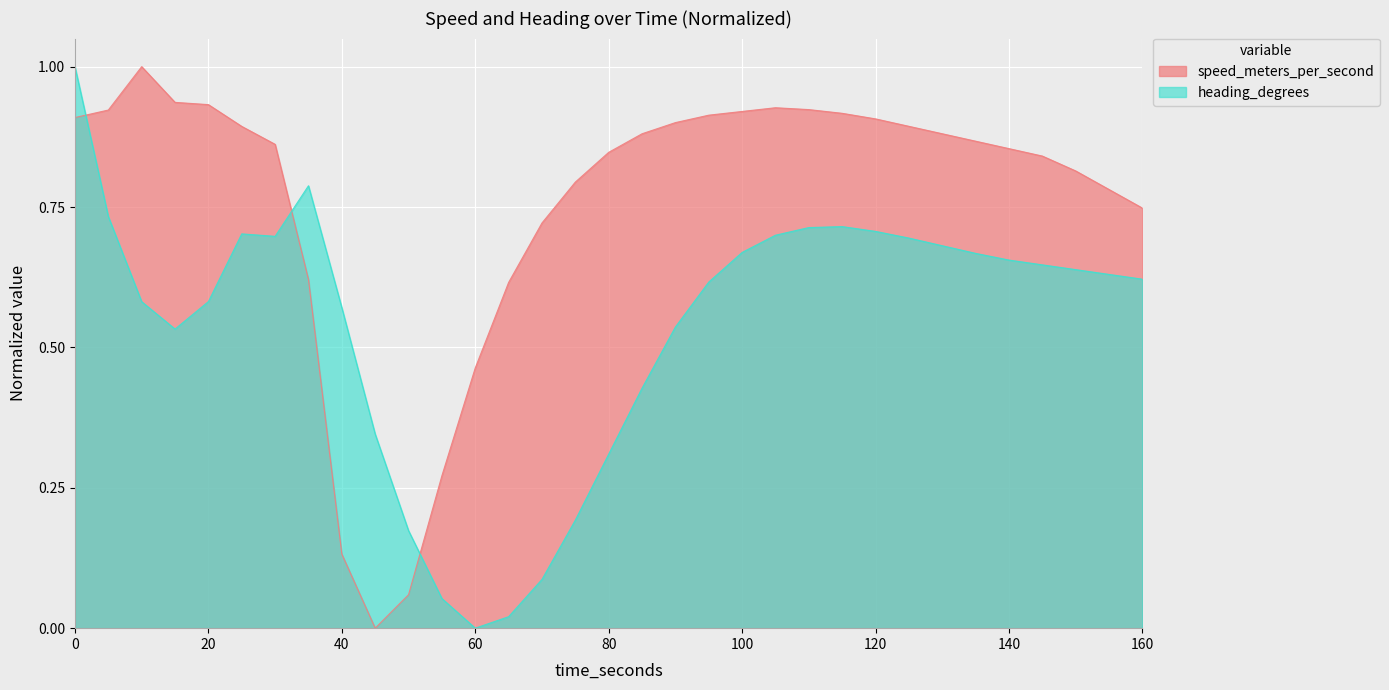

List the series in order of their overall mean, lowest first.

heading_degrees, speed_meters_per_second